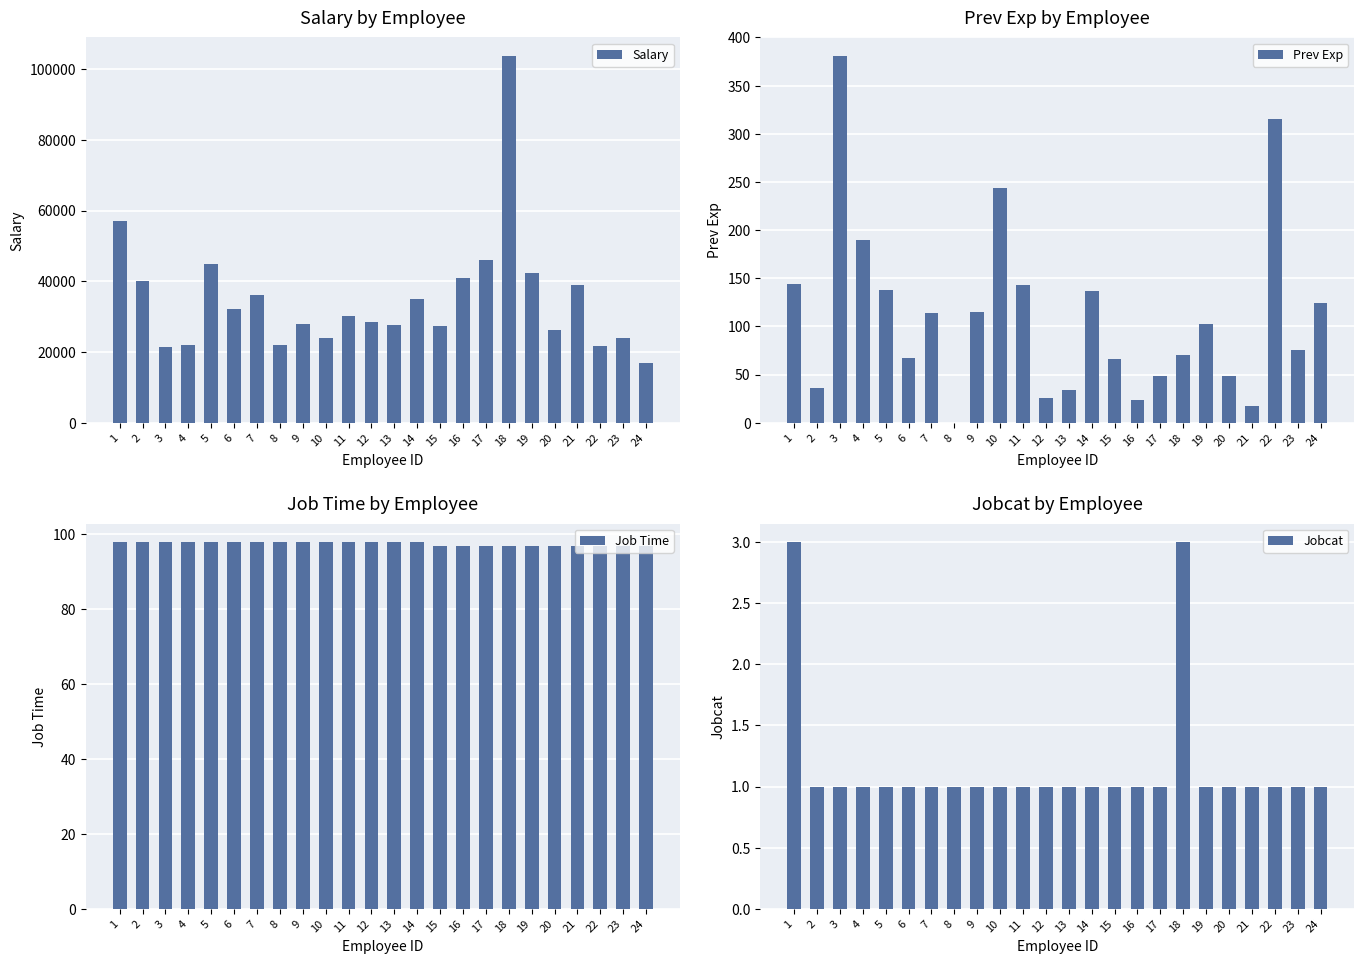

Between 14 and 7, which is larger?

7